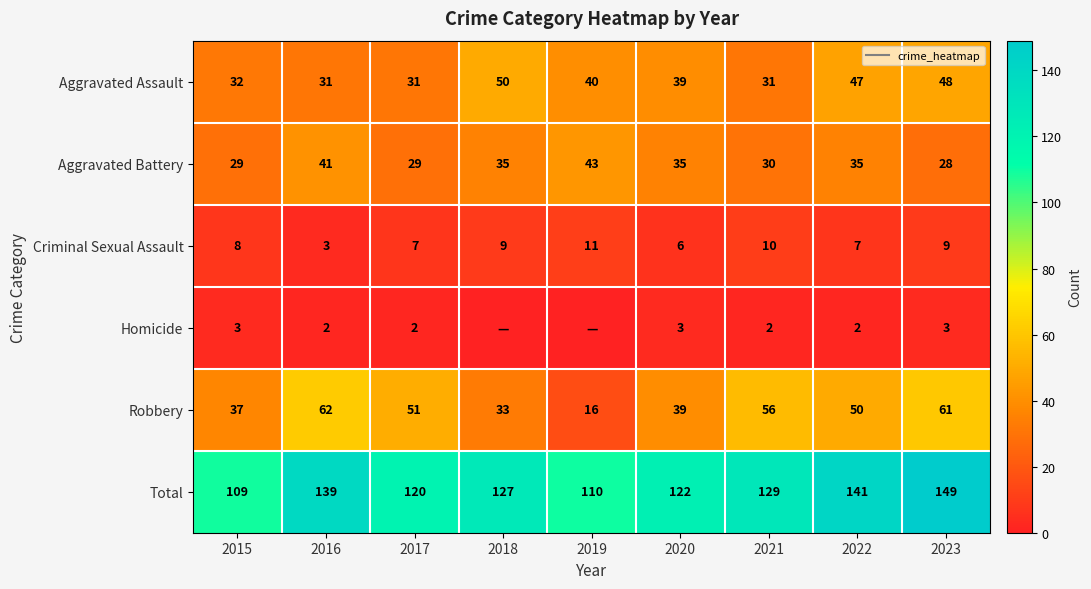

At which label does Aggravated Assault first exceed 39?

2018